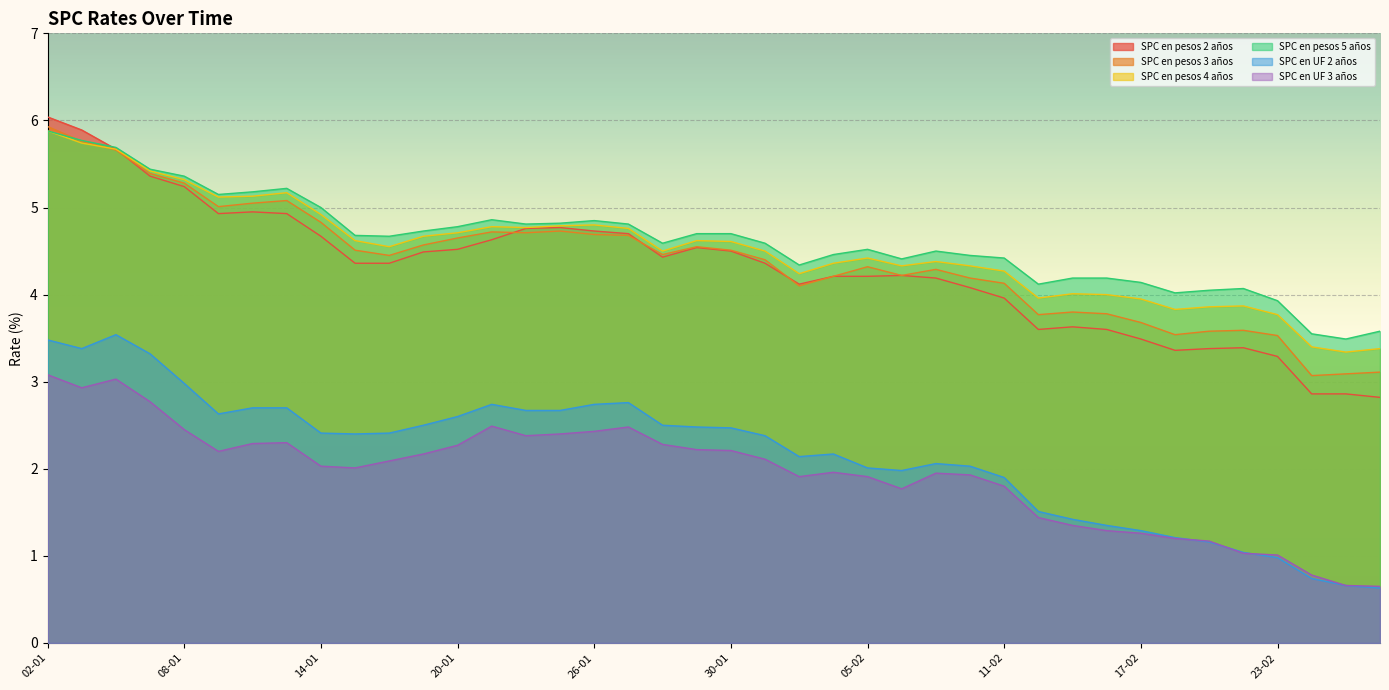

What is the average value of the SPC en pesos 4 años series?

4.5